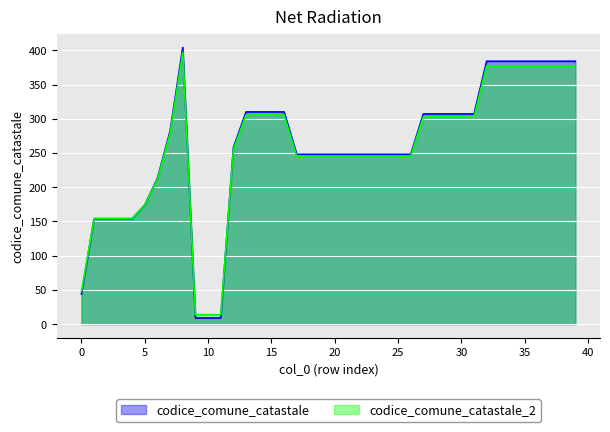

What is the difference between the second highest and minimum values?

375